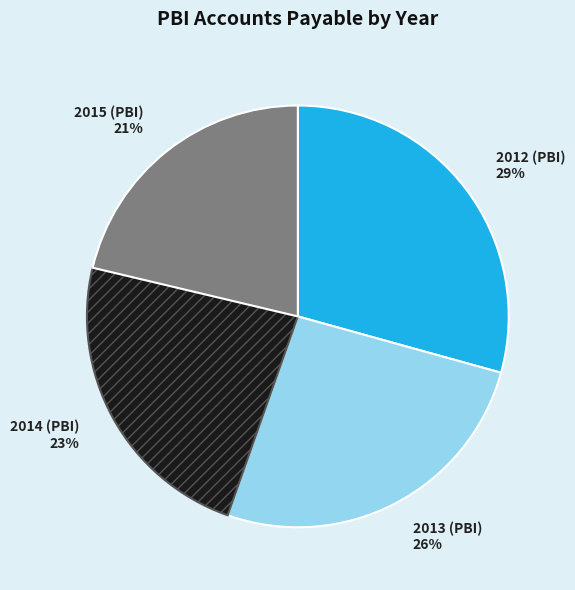

What percentage is the 2012 (PBI) slice, to the nearest percent?

29%